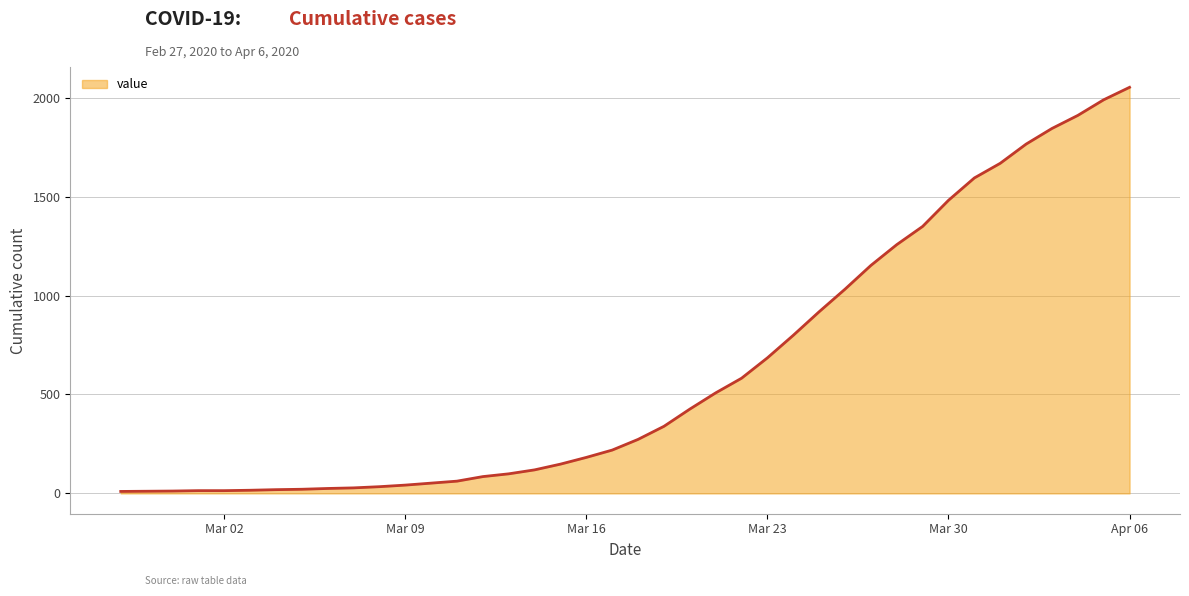

What is the difference between the maximum and minimum values?

2042